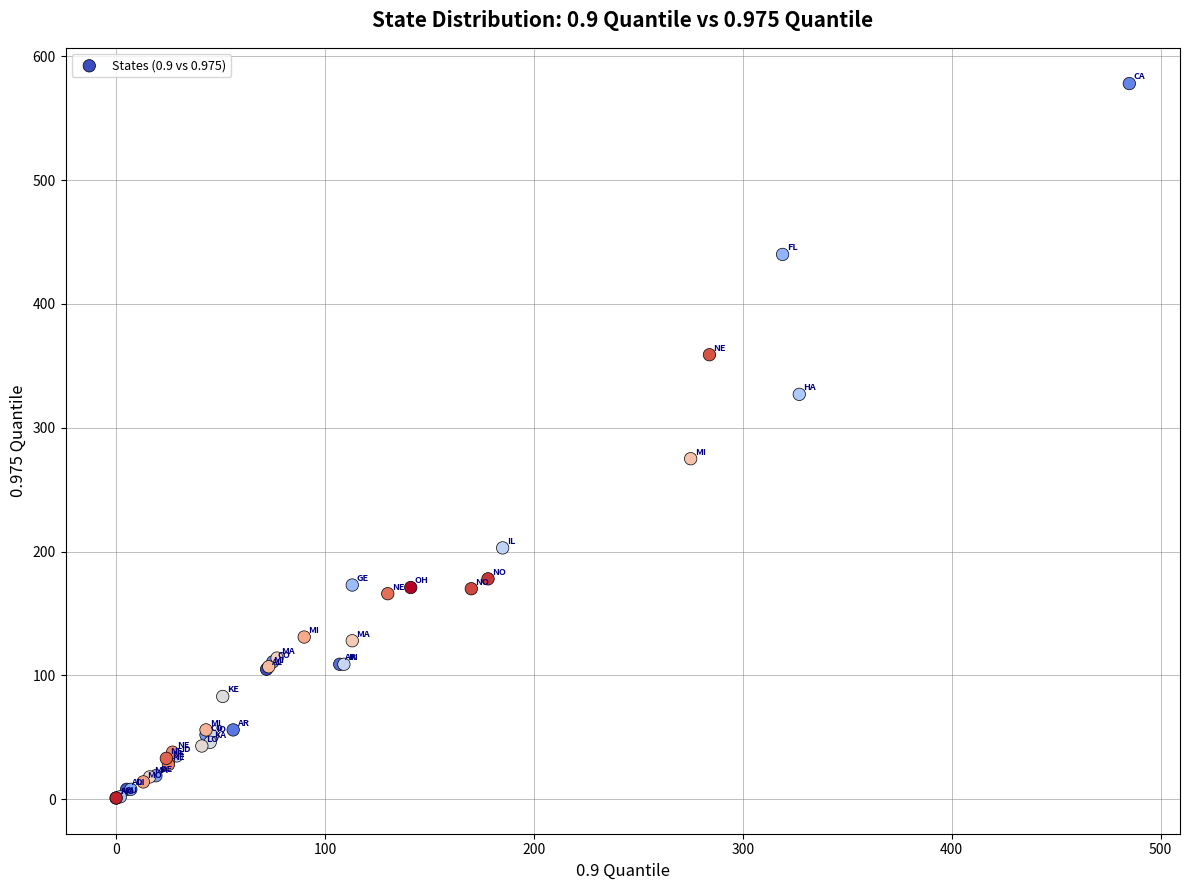

What Y value in the scatter plot is closest to 289?

275